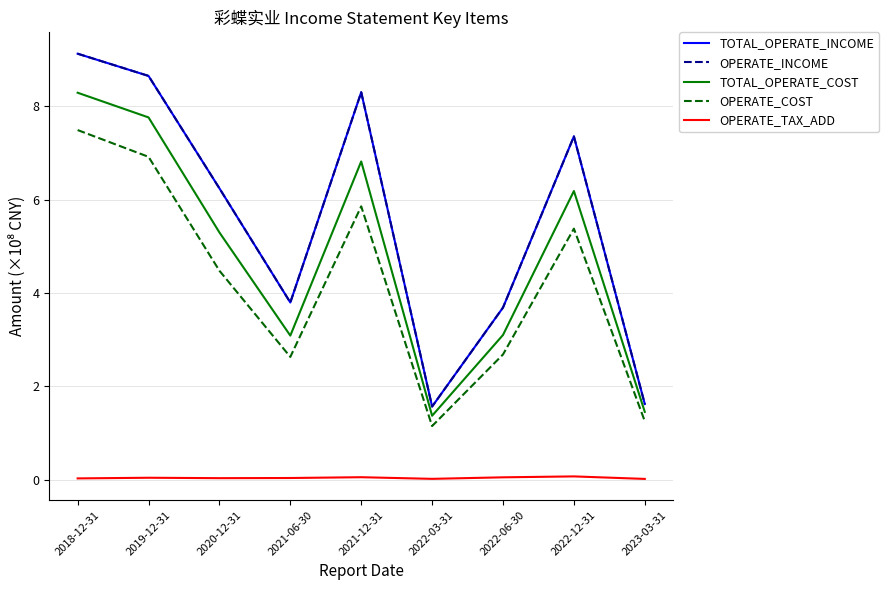

True or false: TOTAL_OPERATE_COST and OPERATE_TAX_ADD intersect in this chart.

False